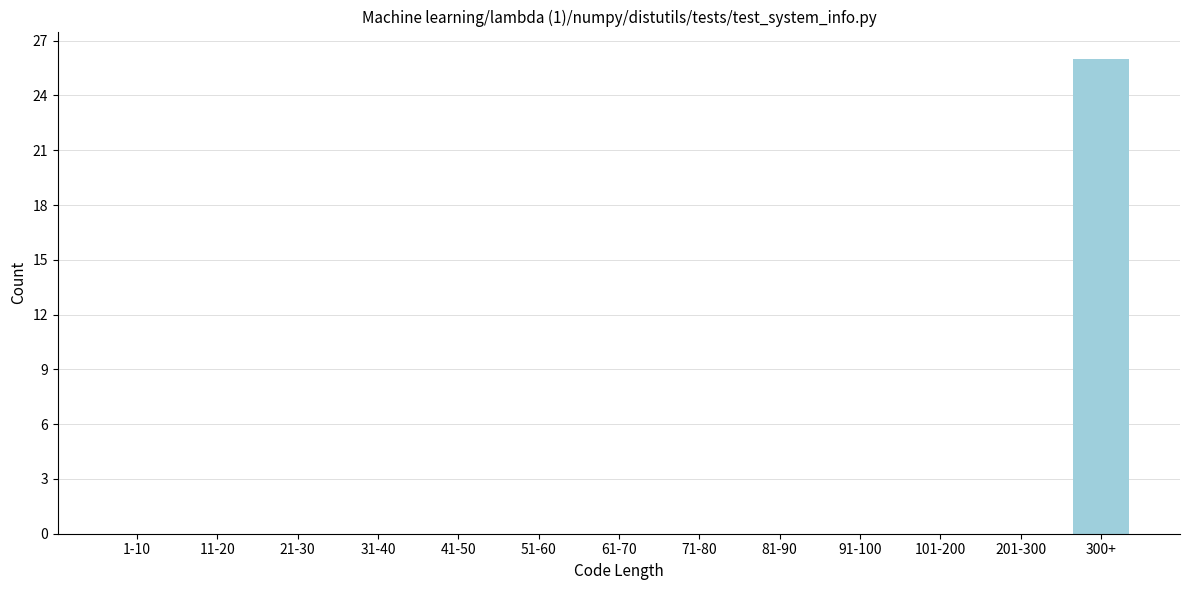

Reading left to right, transcribe all the data shown in this chart.

1-10=0	11-20=0	21-30=0	31-40=0	41-50=0	51-60=0	61-70=0	71-80=0	81-90=0	91-100=0	101-200=0	201-300=0	300+=26